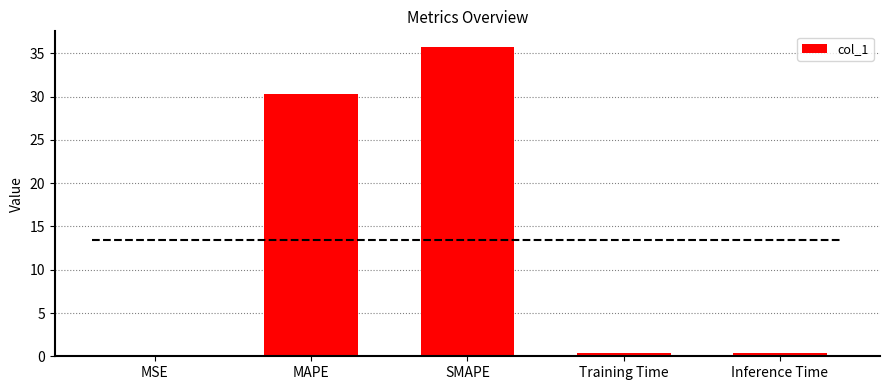

Reading left to right, transcribe all the data shown in this chart.

MSE=0.0	MAPE=30.3	SMAPE=35.8	Training Time=0.4	Inference Time=0.4